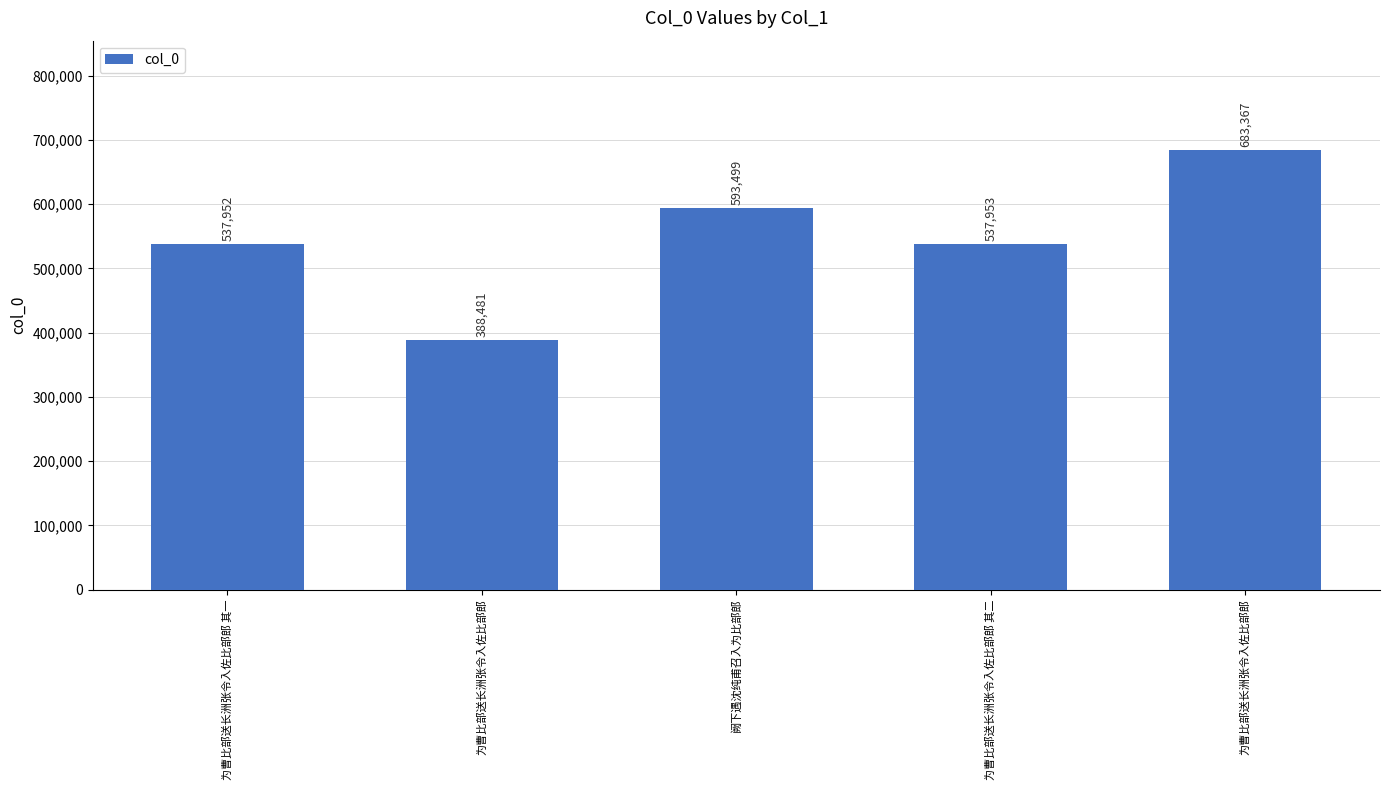

At which label is the value closest to 535924?

为曹比部送长洲张令入佐比部郎 其一